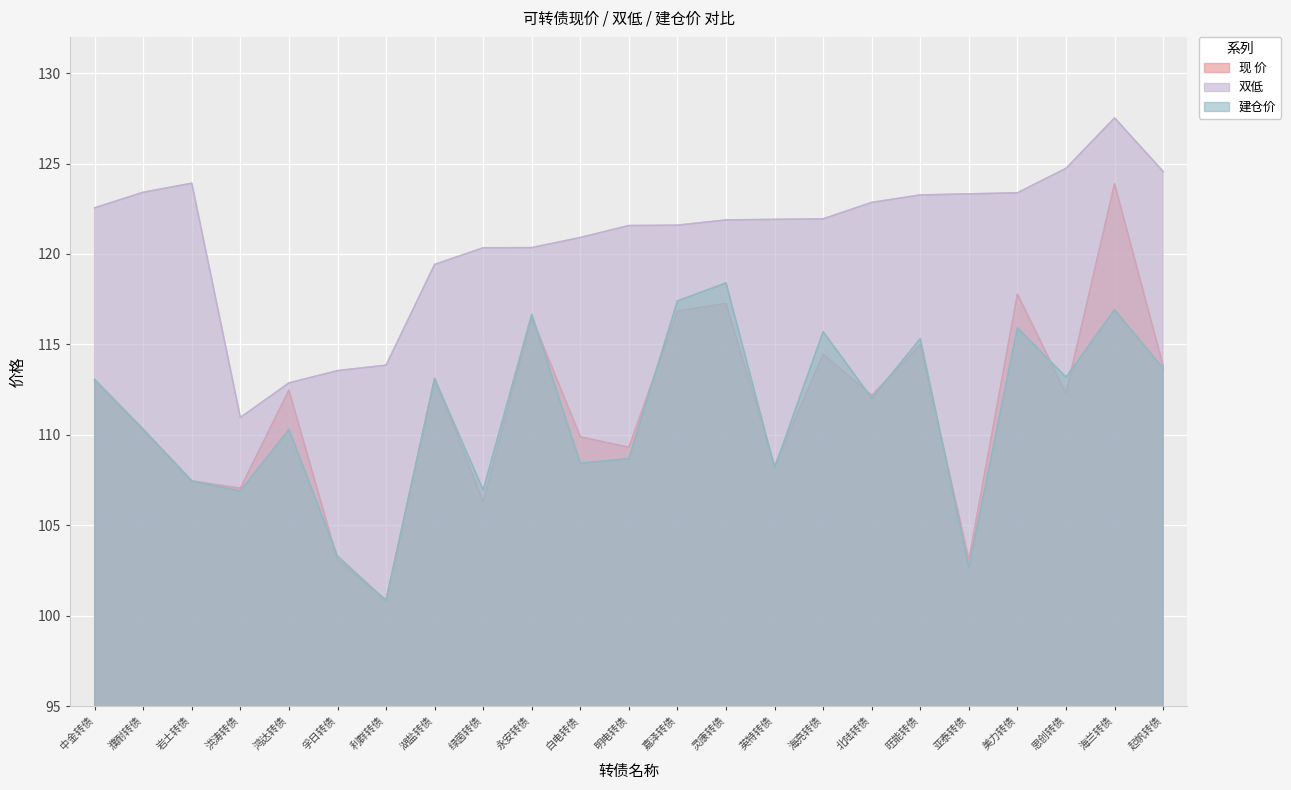

At which label does 现 价 reach its peak?

海兰转债